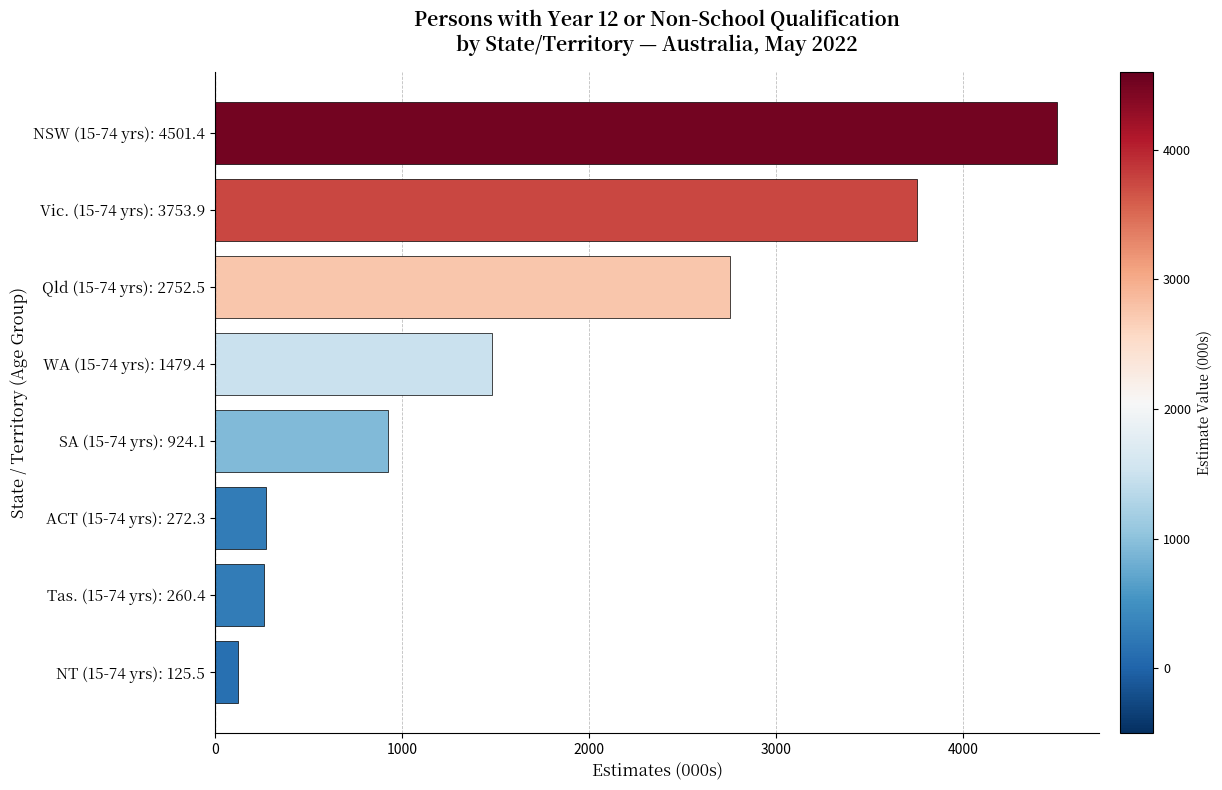

Where is the data nearest to the value 2313?

Qld (15-74 yrs): 2752.5